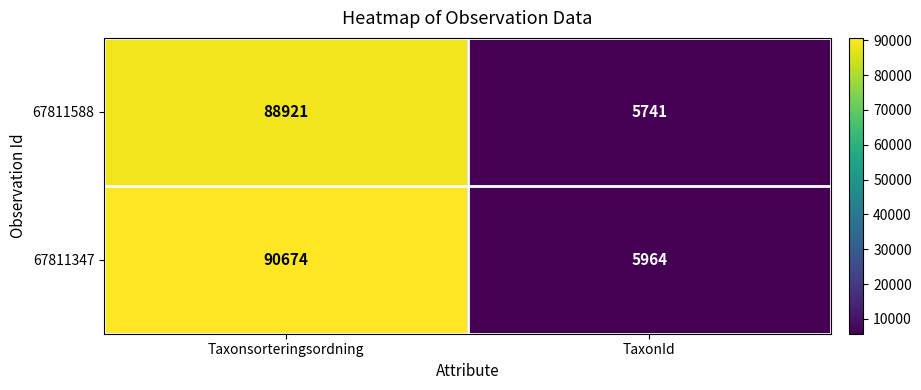

Which series has the widest spread of values?

67811347